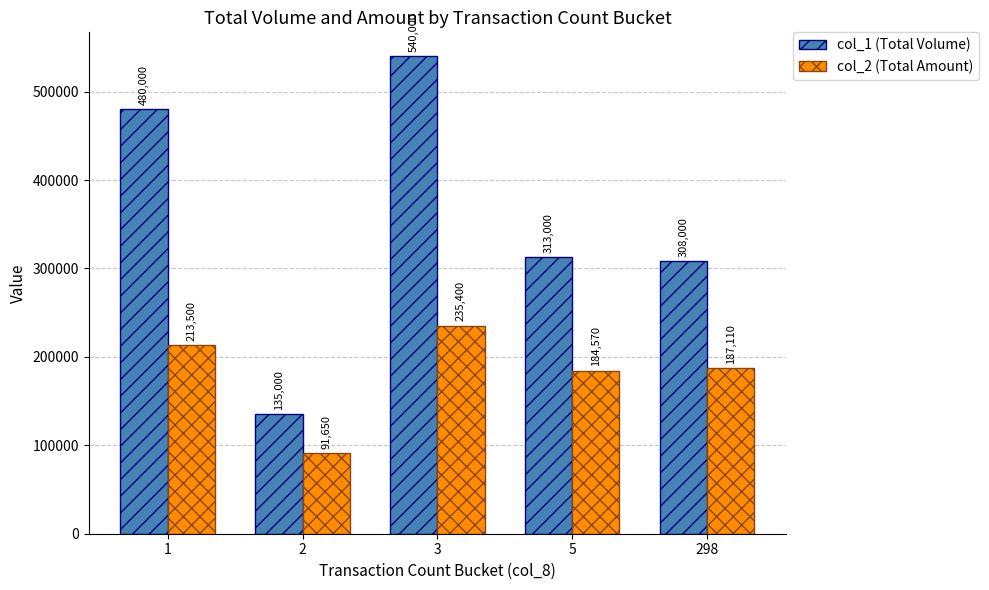

At which label does col_1 (Total Volume) reach its peak?

3